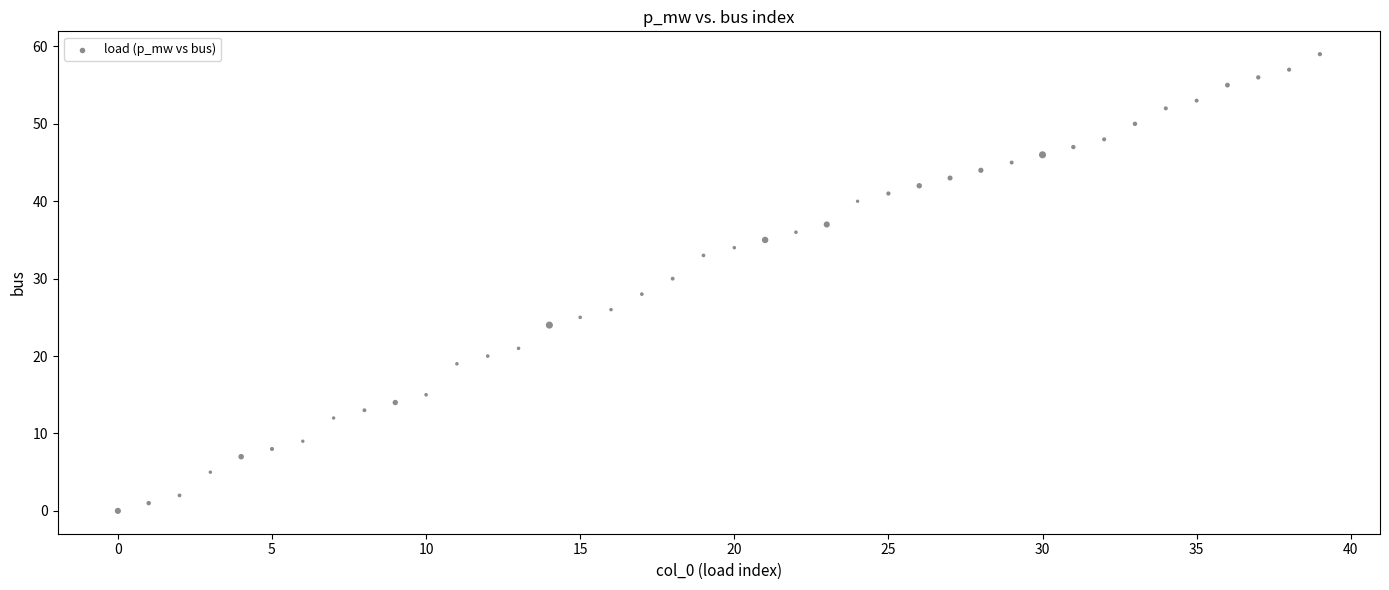

What is the range of Y values (max minus min)?

59